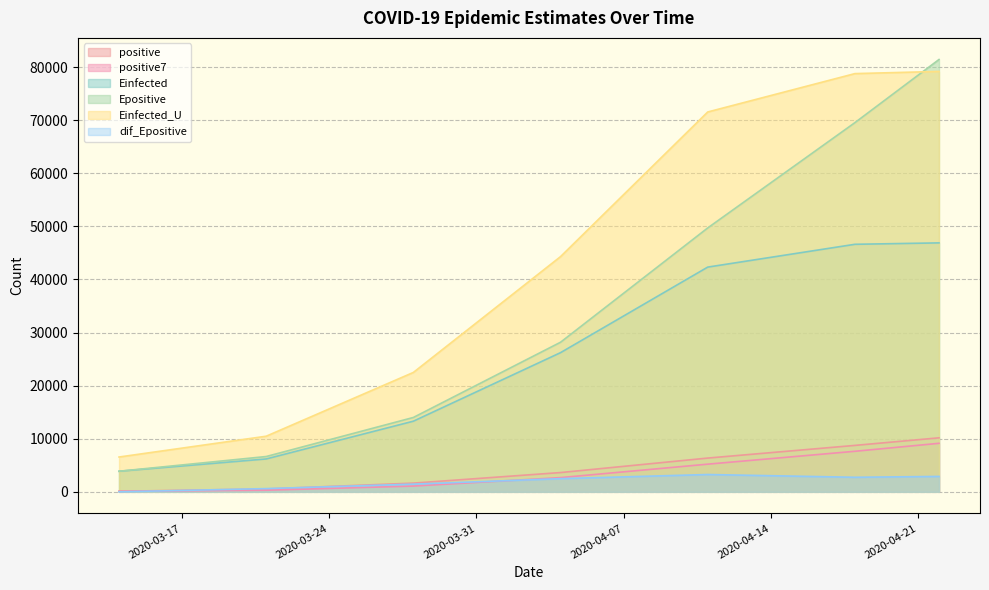

The value of Einfected_U at 2020-04-11 is 20267.8. True or false?

False